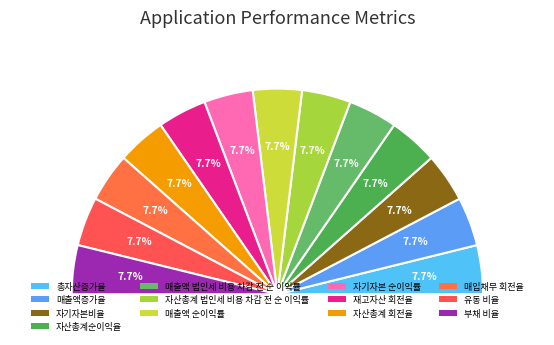

Between 유동 비율 and 총자산증가율, which is larger?

유동 비율